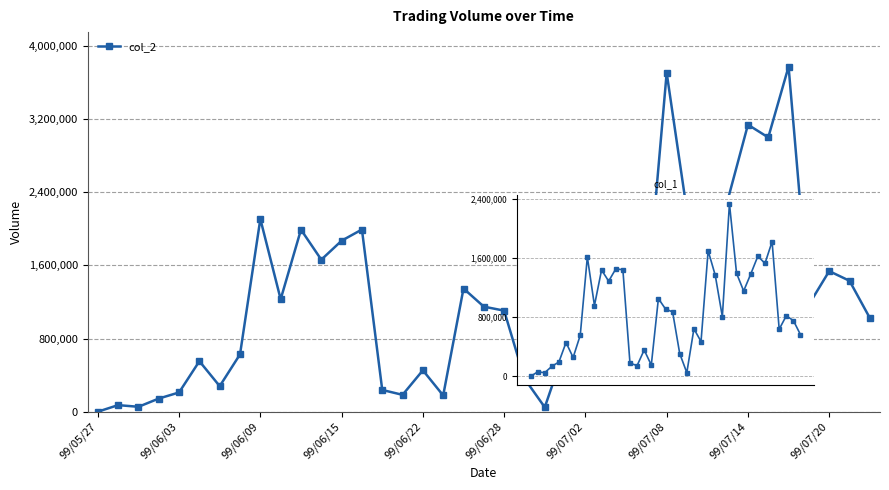

Which category has the highest value in the col_1 series?

28